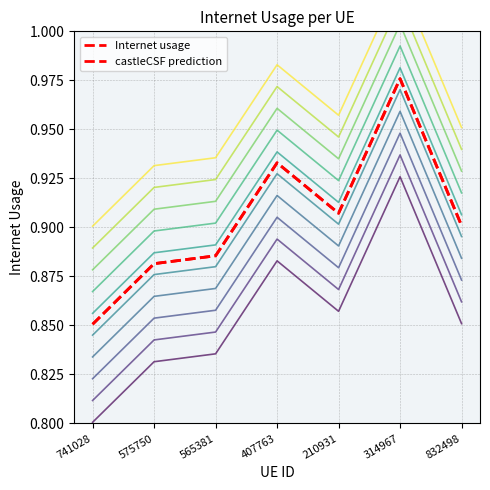

What are all the series names shown in the legend?

Internet usage, castleCSF prediction